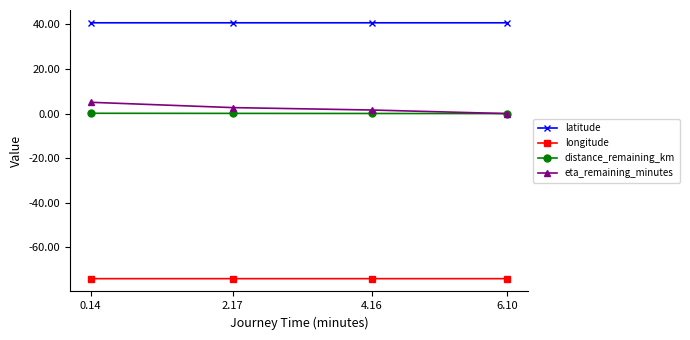

What is the total value across all series at 6.10?

-33.3